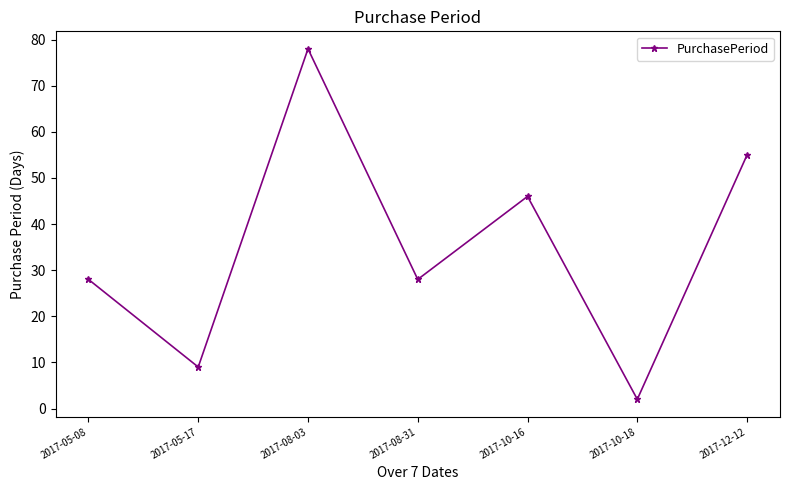

Which has a higher value, 2017-08-31 or 2017-10-18?

2017-08-31